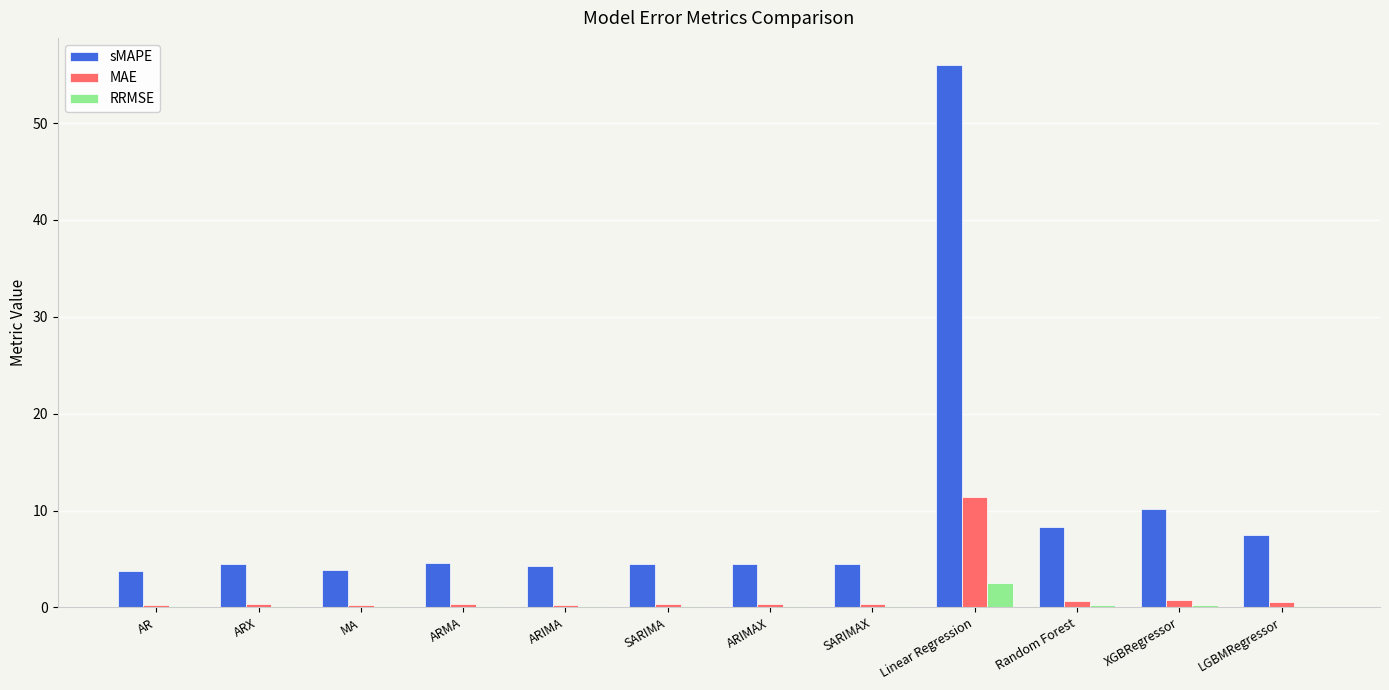

Which series changed the most between SARIMAX and Linear Regression?

sMAPE